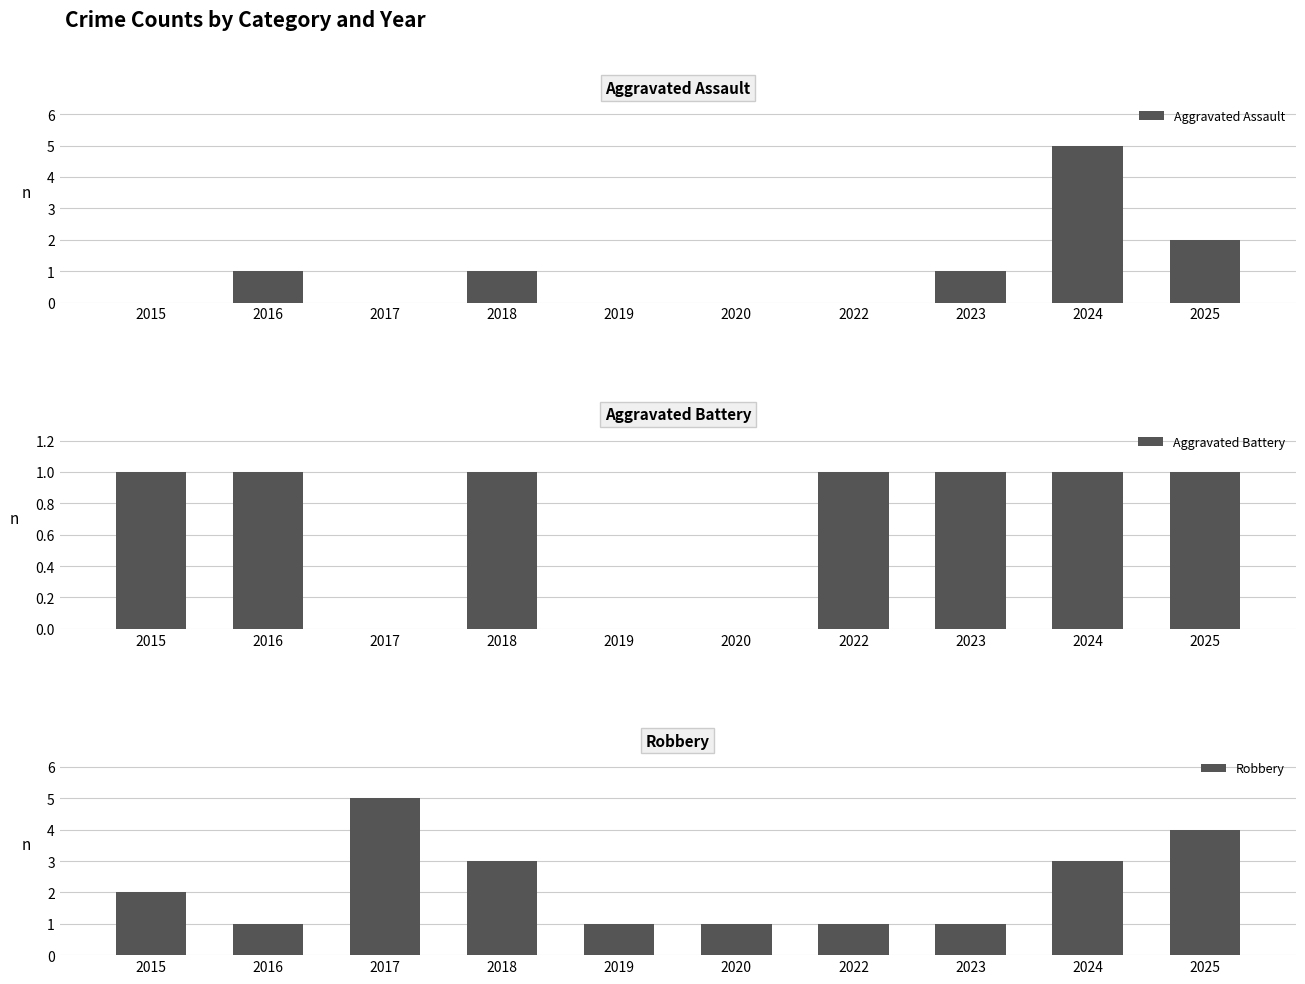

What is the sum of all Aggravated Assault values?

10